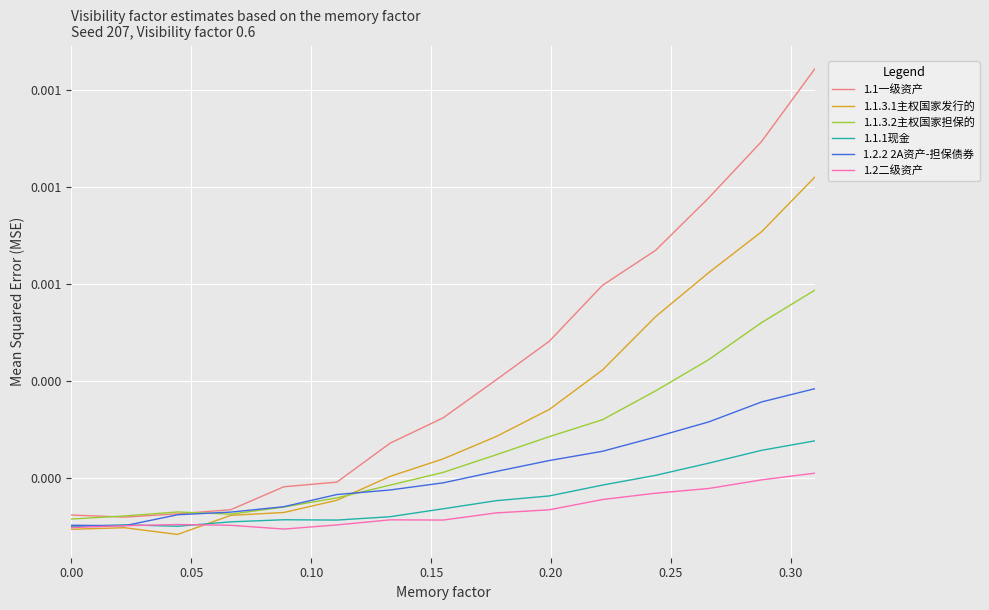

Count the 1.1.3.1主权国家发行的 values in the range 0 to 1.

15